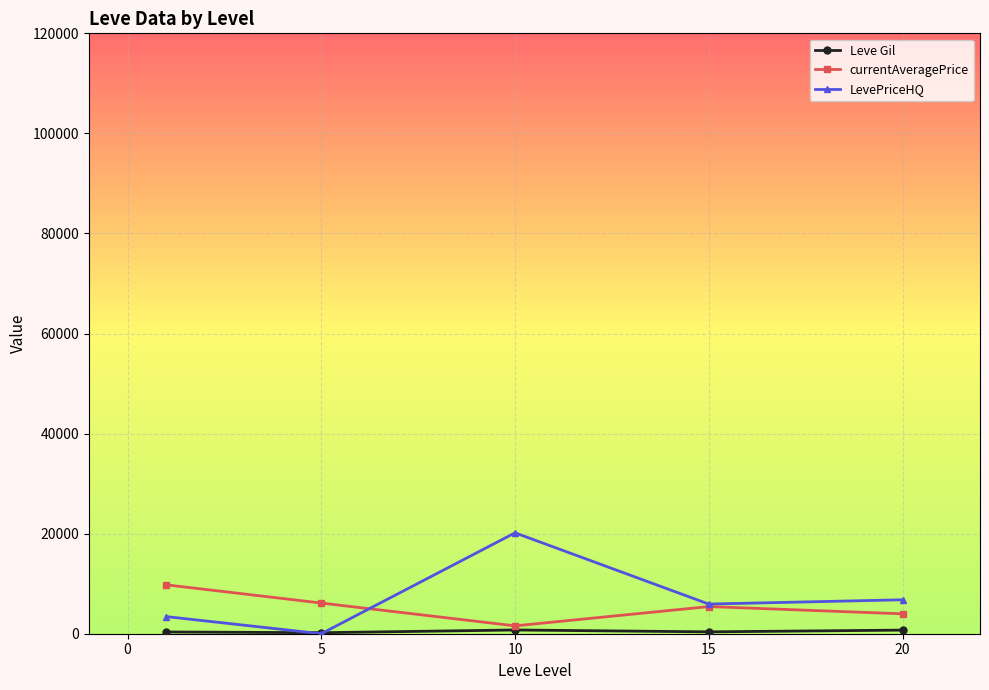

What is the highest value of the LevePriceHQ series?

20166.6